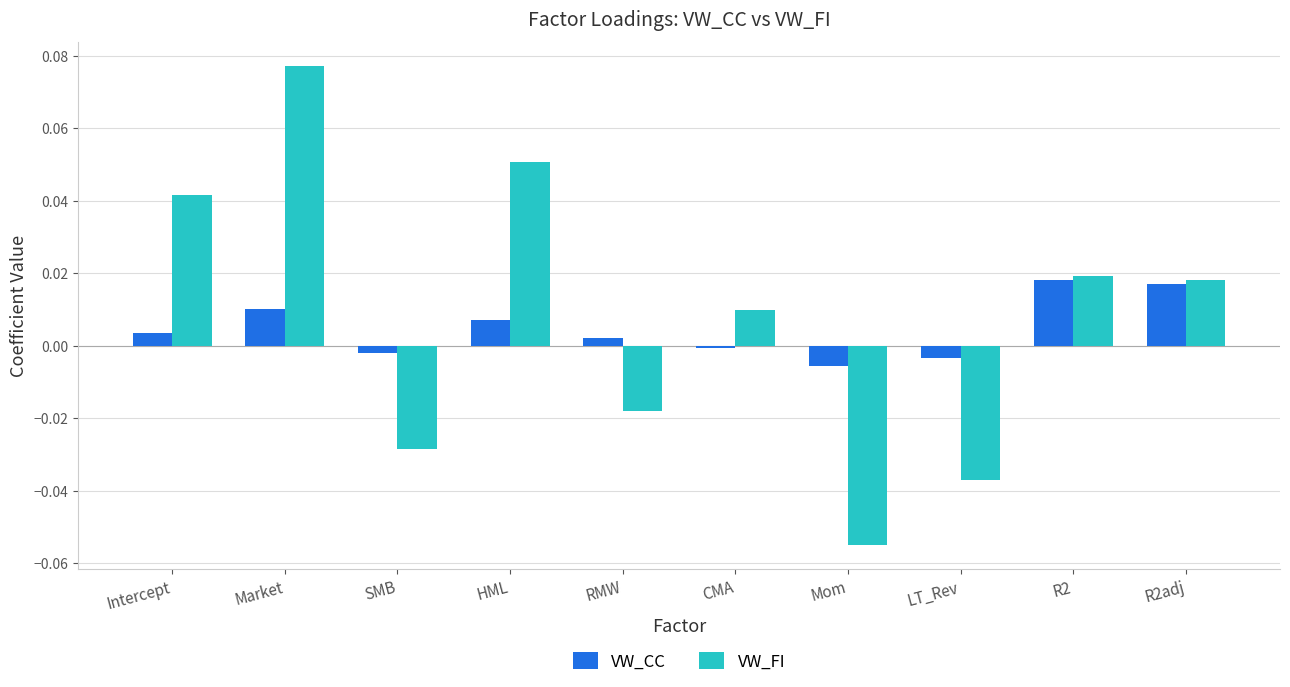

What are all the series names shown in the legend?

VW_CC, VW_FI